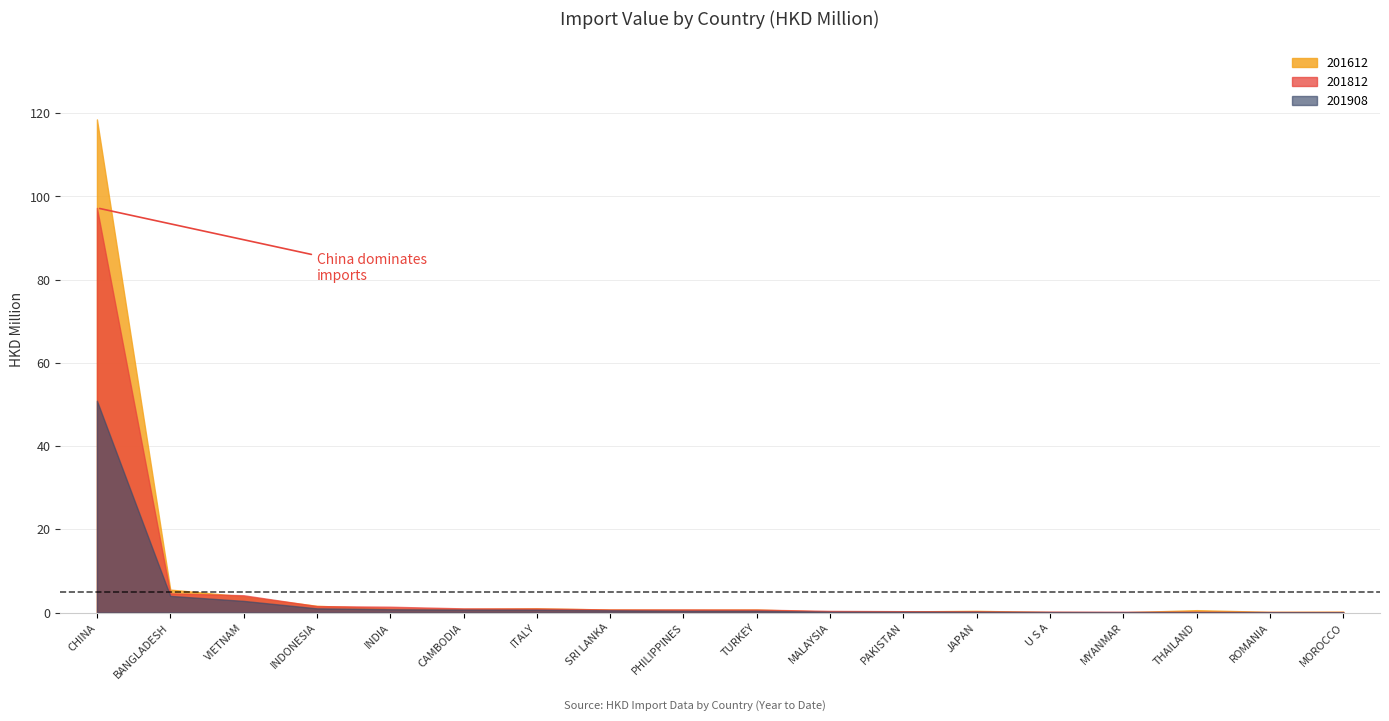

Where is the first local maximum for 201812?

PHILIPPINES